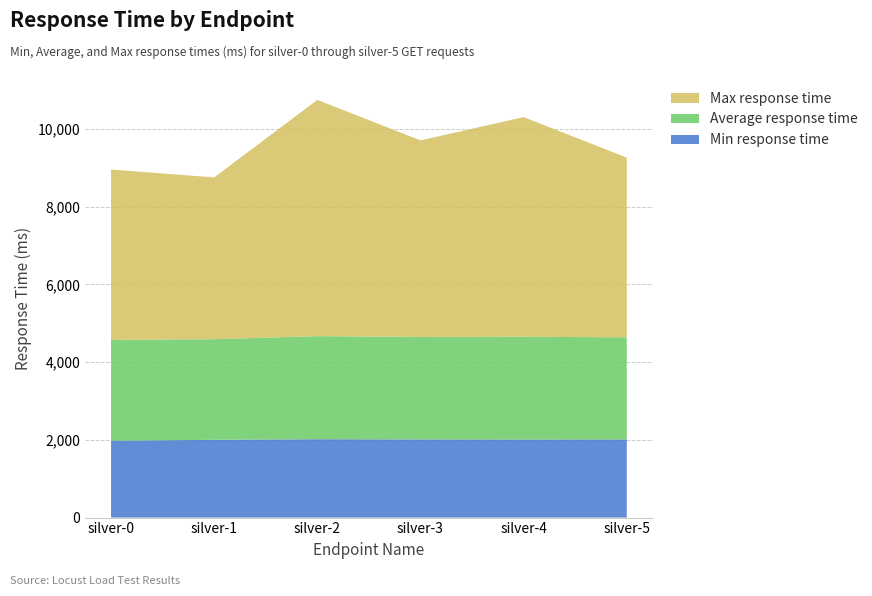

Reading left to right, what are all the values shown in this chart?

Min response time: silver-0=1977	silver-1=2002	silver-2=2017	silver-3=2012	silver-4=2009	silver-5=2011
Average response time: silver-0=2596	silver-1=2589	silver-2=2652	silver-3=2637	silver-4=2644	silver-5=2628
Max response time: silver-0=4384	silver-1=4163	silver-2=6080	silver-3=5058	silver-4=5653	silver-5=4624